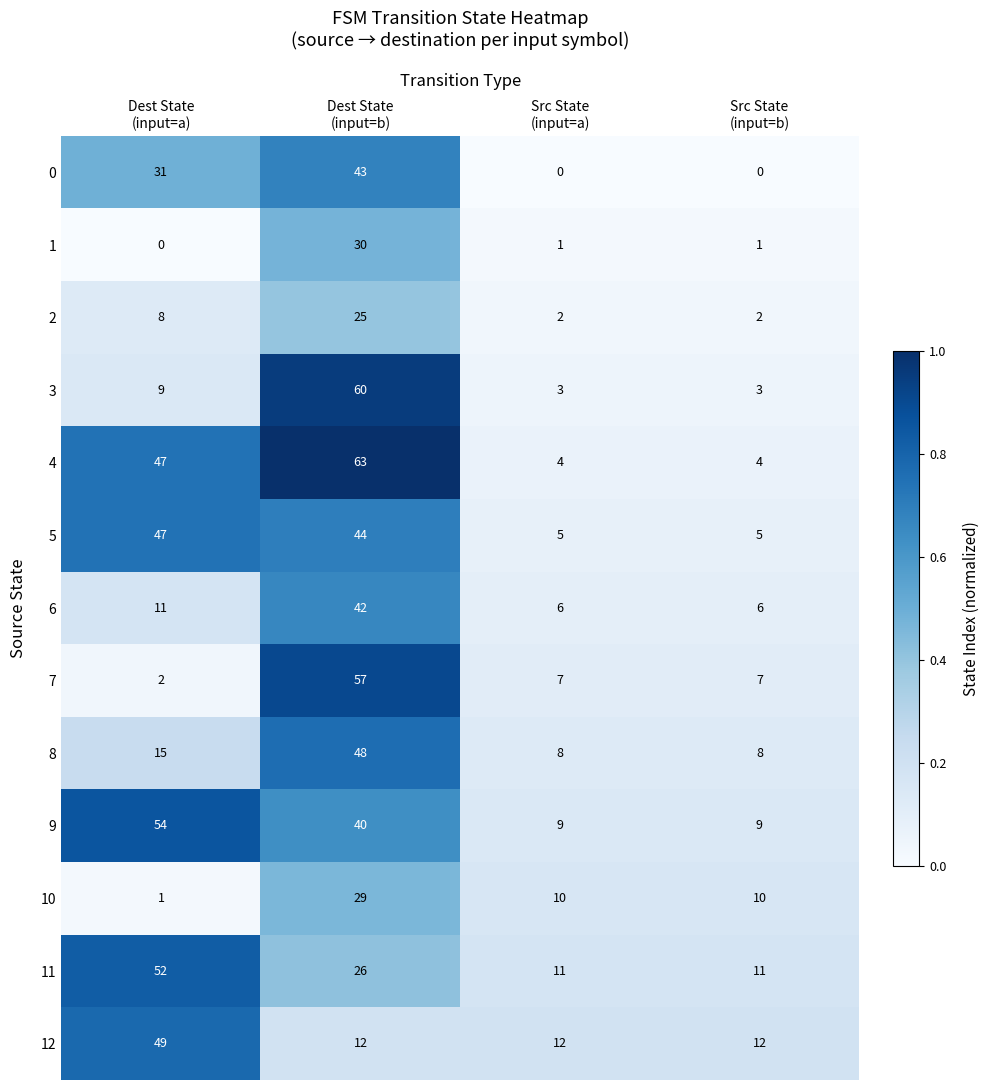

What is the difference between the maximum and minimum values in the 7 series?

55